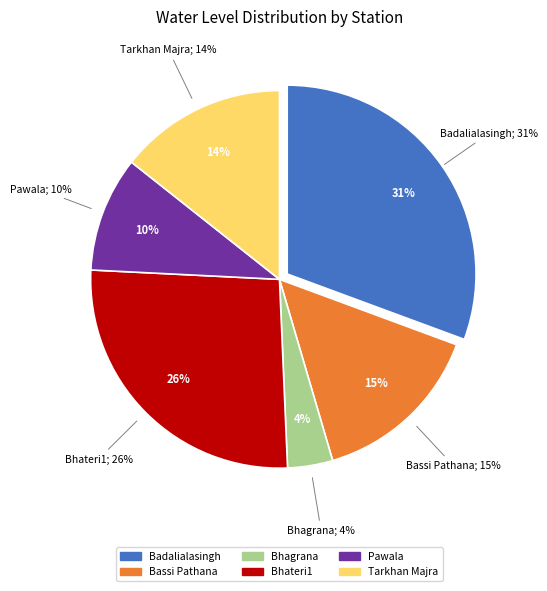

Does any single category account for the majority?

No